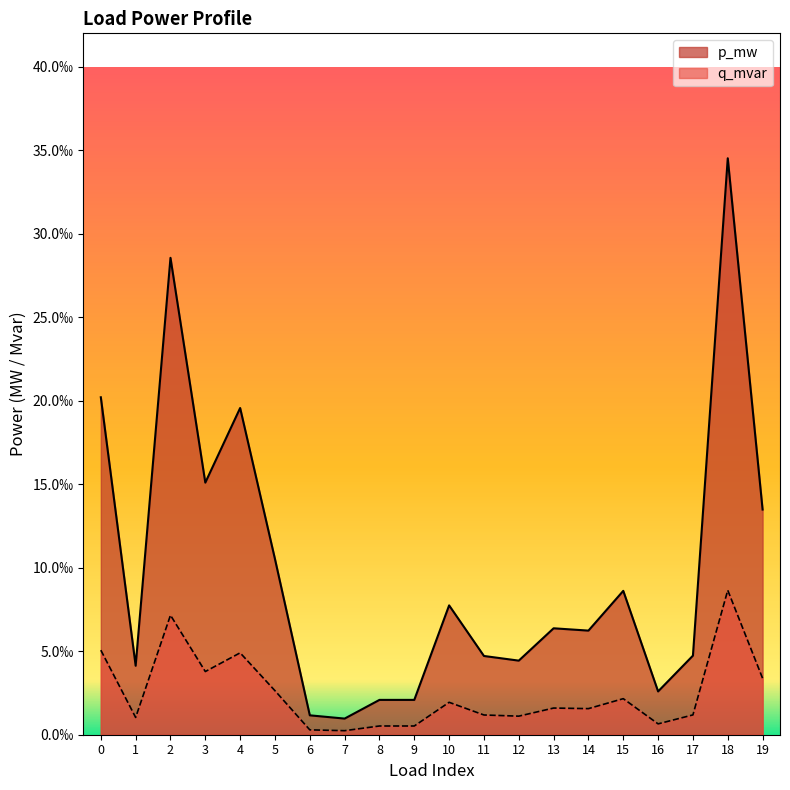

Where is p_mw nearest to the value 0?

7